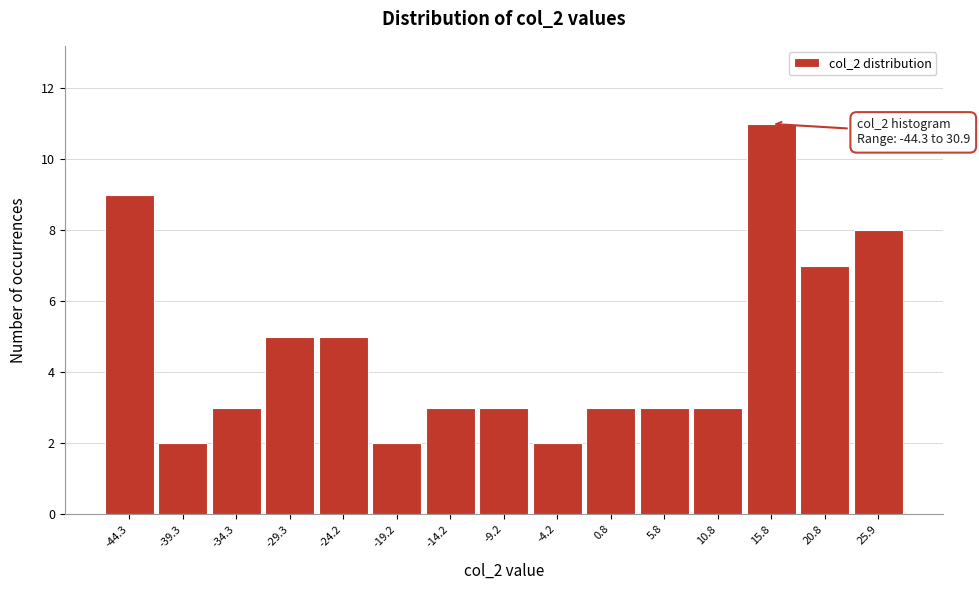

Reading right to left, list all the values displayed in this chart.

25.9=8	20.8=7	15.8=11	10.8=3	5.8=3	0.8=3	-4.2=2	-9.2=3	-14.2=3	-19.2=2	-24.2=5	-29.3=5	-34.3=3	-39.3=2	-44.3=9